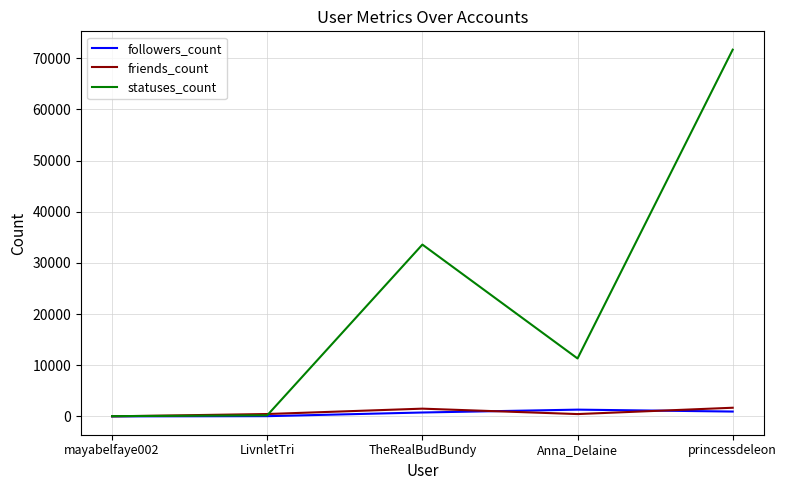

What position from the right is TheRealBudBundy?

3